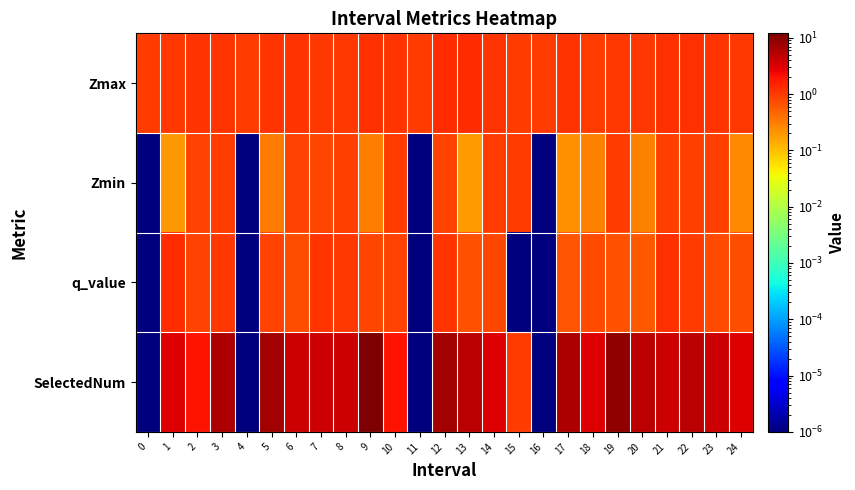

Count the number of data series in this chart.

4